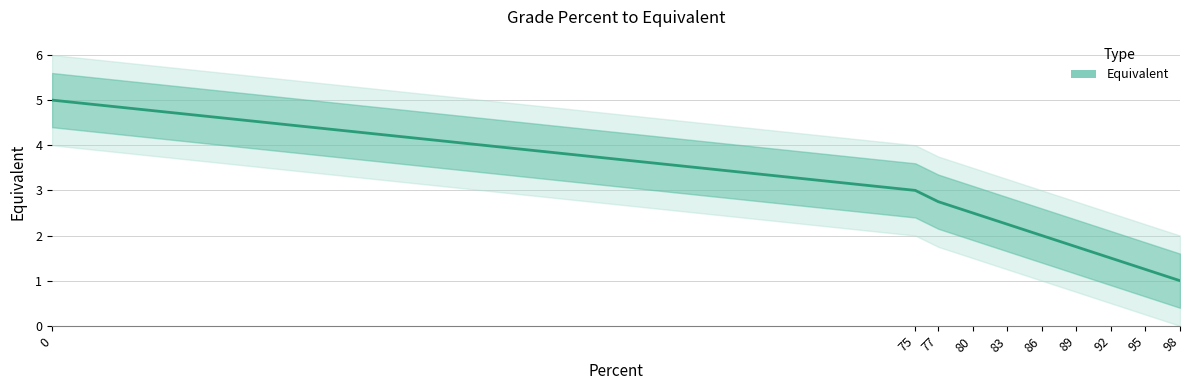

What is the maximum value shown in the chart?

5.0